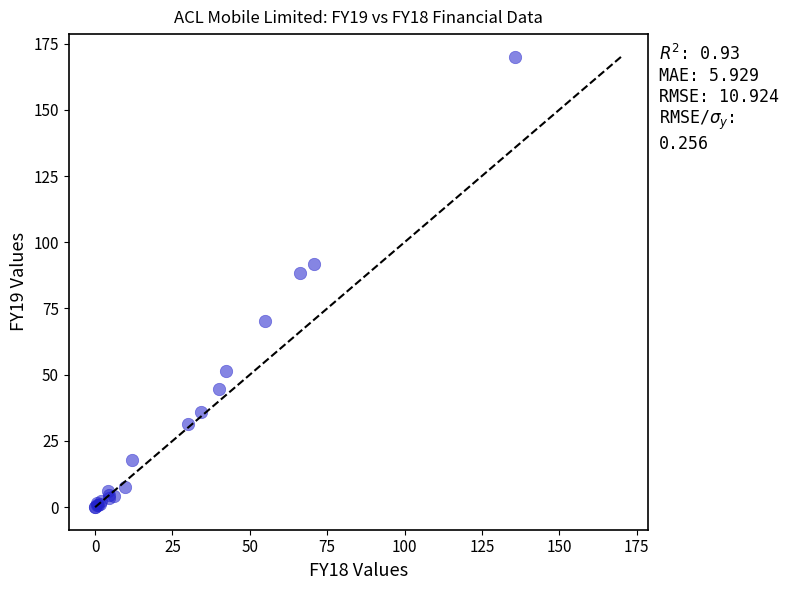

What Y value in the scatter plot is closest to 85?

88.3